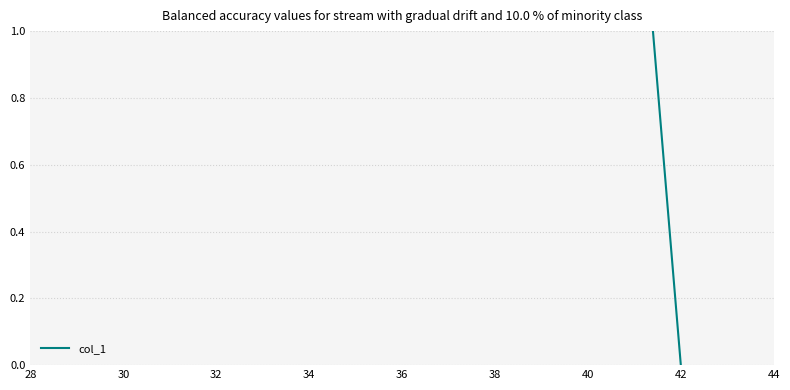

Is this an area chart (filled region under the line)?

No